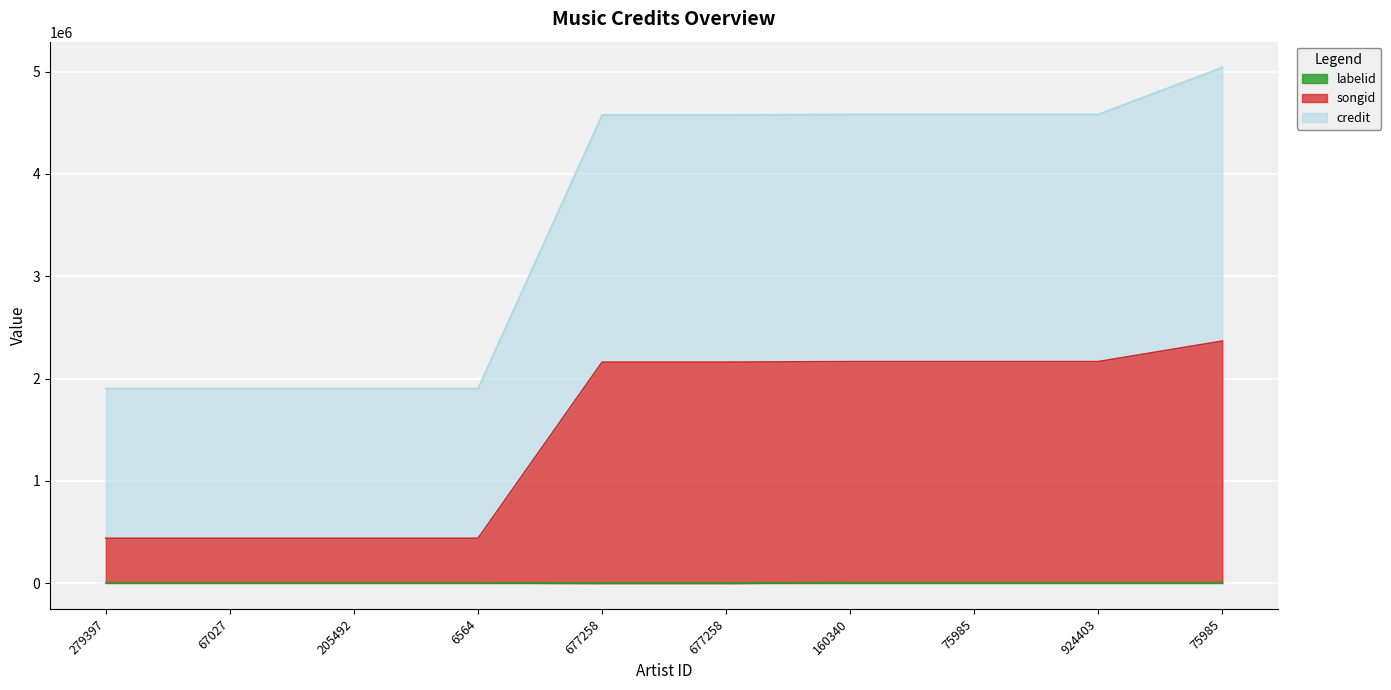

Reading left to right, extract all data points from this chart.

credit: 279397=1902596	67027=1902596	205492=1902596	6564=1902596	677258=4577194	677258=4577194	160340=4583207	75985=4583207	924403=4583207	75985=5041684
songid: 279397=437472	67027=437472	205492=437472	6564=437472	677258=2159466	677258=2159466	160340=2165426	75985=2165426	924403=2165426	75985=2366162
labelid: 279397=3599	67027=3599	205492=3599	6564=3599	677258=412	677258=412	160340=6343	75985=6343	924403=6343	75985=6343